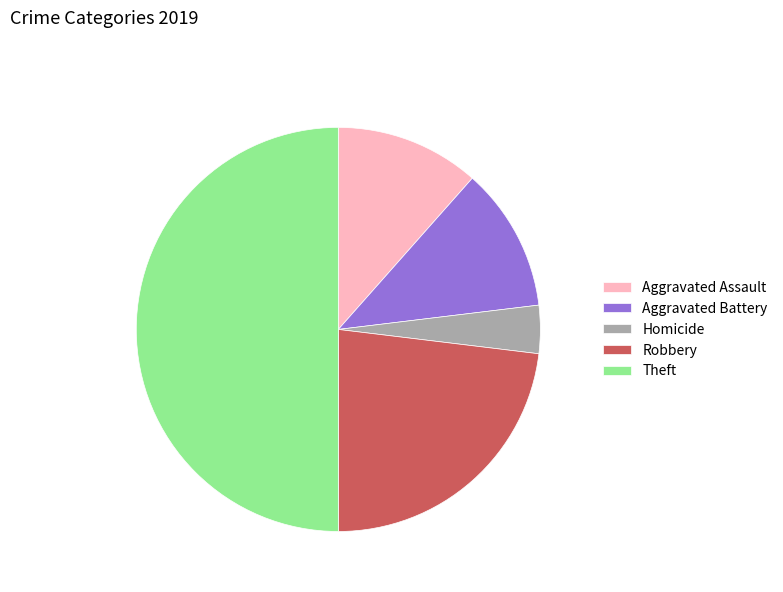

Which category has the biggest portion of the pie?

Theft